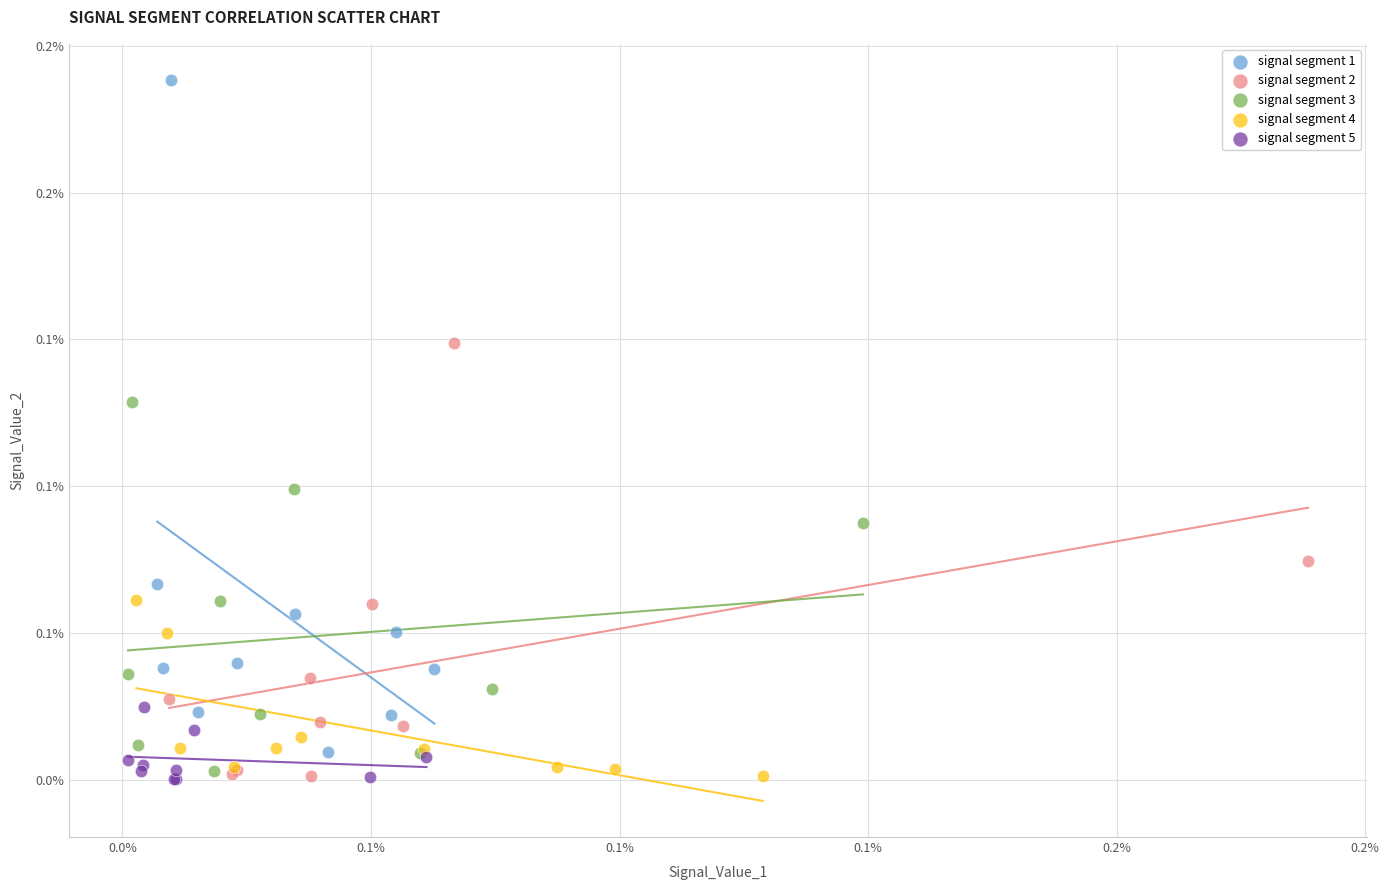

What are all the series names shown in the legend?

signal segment 1, signal segment 2, signal segment 3, signal segment 4, signal segment 5